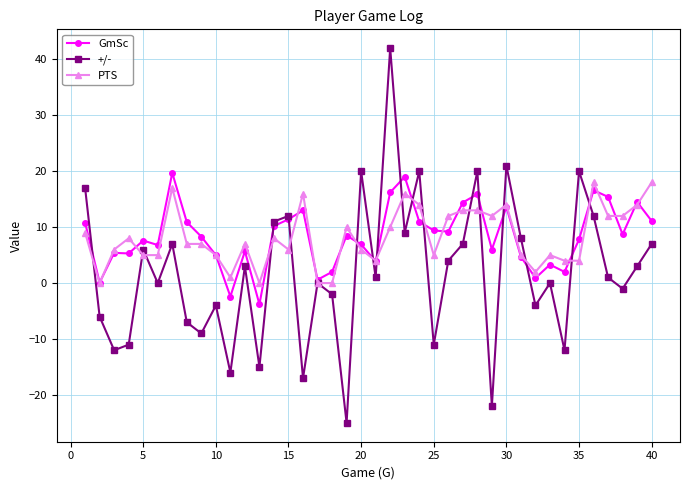

True or false: PTS has more than 0 points higher than both neighbors.

True